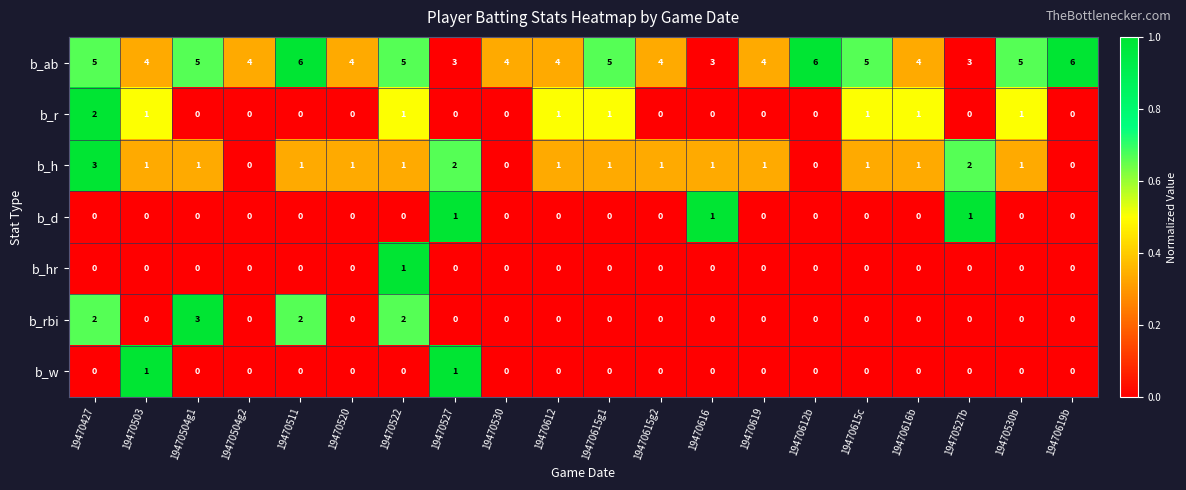

What is the minimum value for b_ab?

3